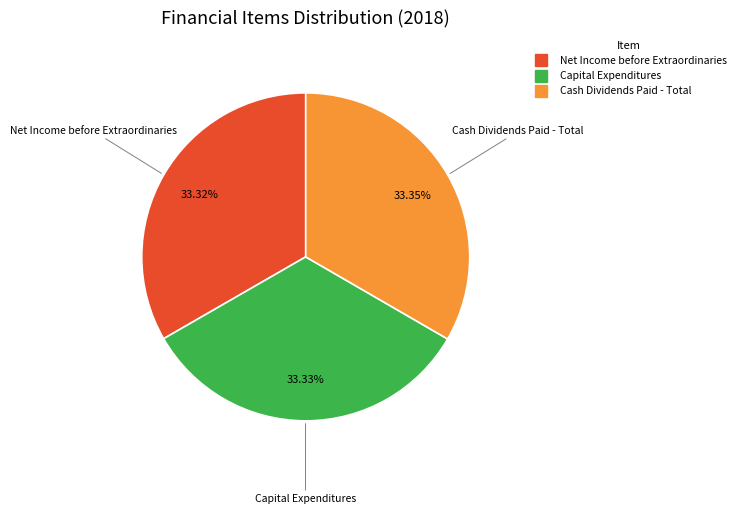

Is the sum of Cash Dividends Paid - Total and Net Income before Extraordinaries greater than half?

Yes